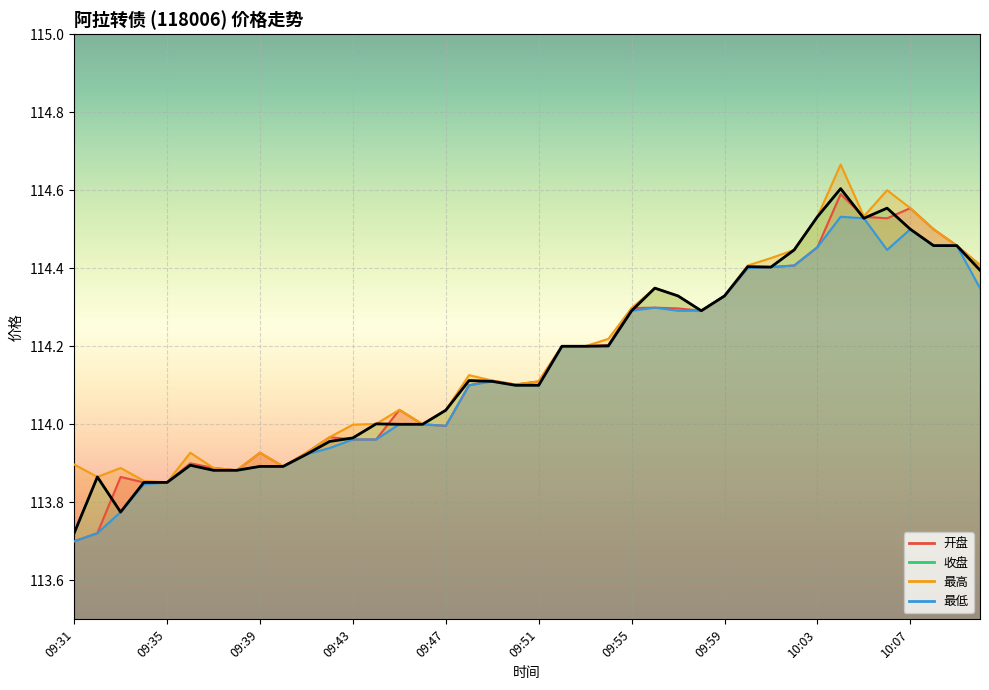

Rank the categories by 开盘 value from highest to lowest.

10:04, 10:07, 10:05, 10:06, 10:08, 10:09, 10:03, 10:10, 10:02, 10:01, 10:00, 09:59, 09:56, 09:55, 09:57, 09:58, 09:54, 09:52, 09:53, 09:49, 09:51, 09:50, 09:48, 09:45, 09:46, 09:47, 09:42, 09:43, 09:44, 09:39, 09:41, 09:36, 09:40, 09:37, 09:38, 09:33, 09:34, 09:35, 09:32, 09:31